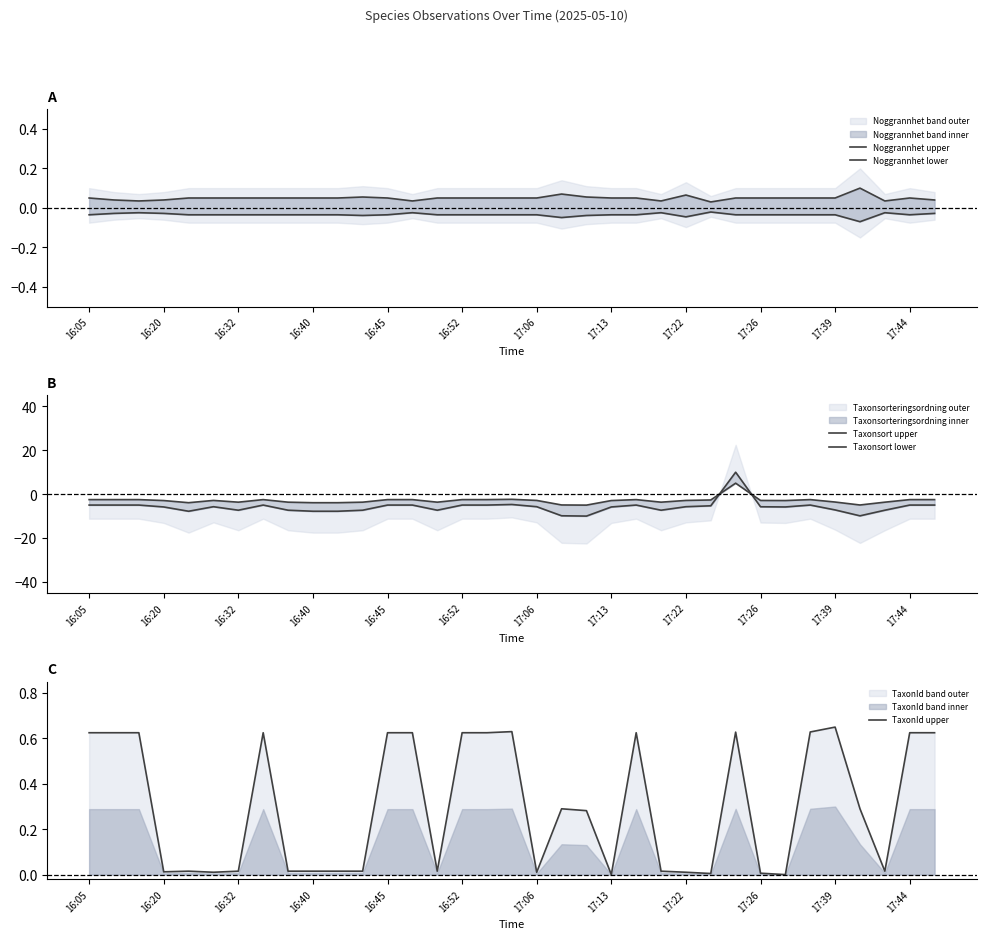

How many distinct data groups are displayed?

5